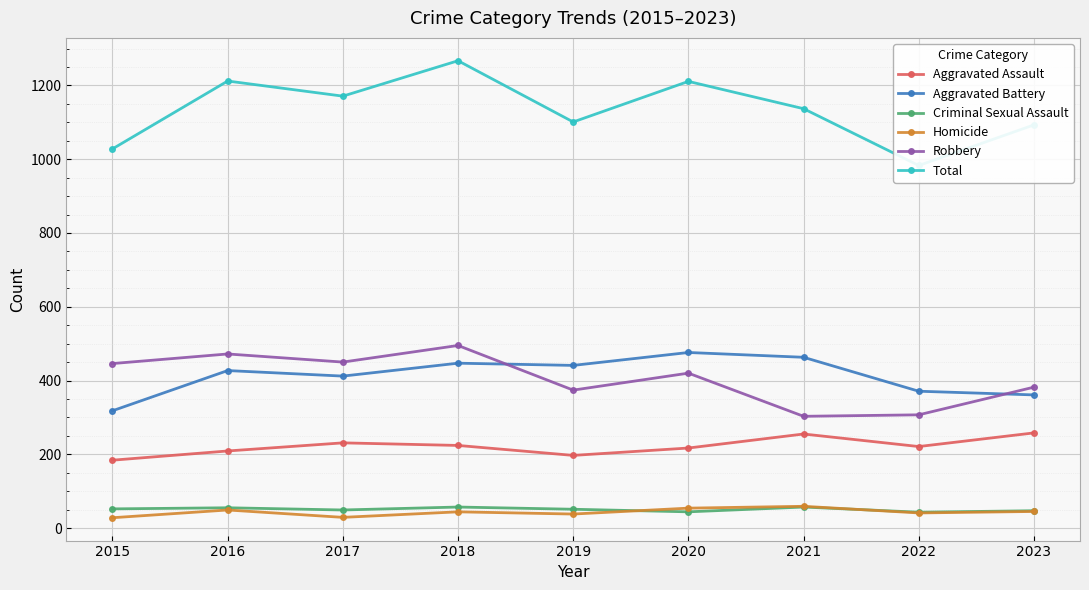

In Aggravated Battery, how many points are higher than both neighbors (excluding endpoints)?

3